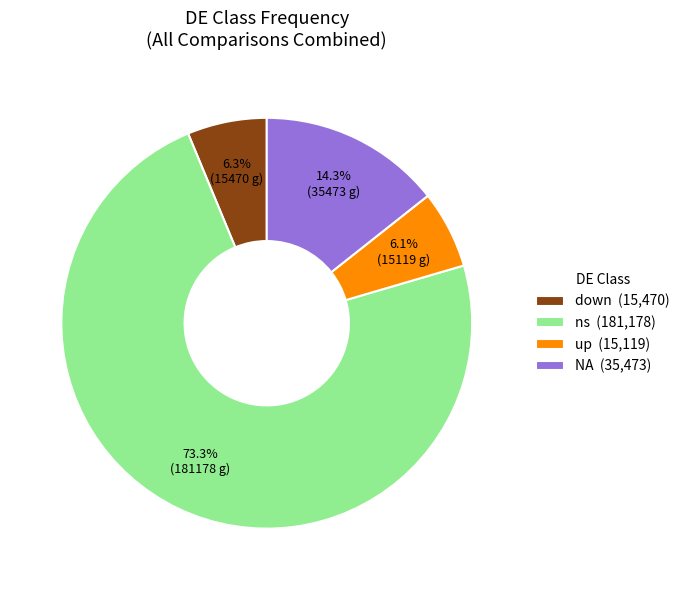

Between down (15,470) and ns (181,178), which is larger?

ns (181,178)